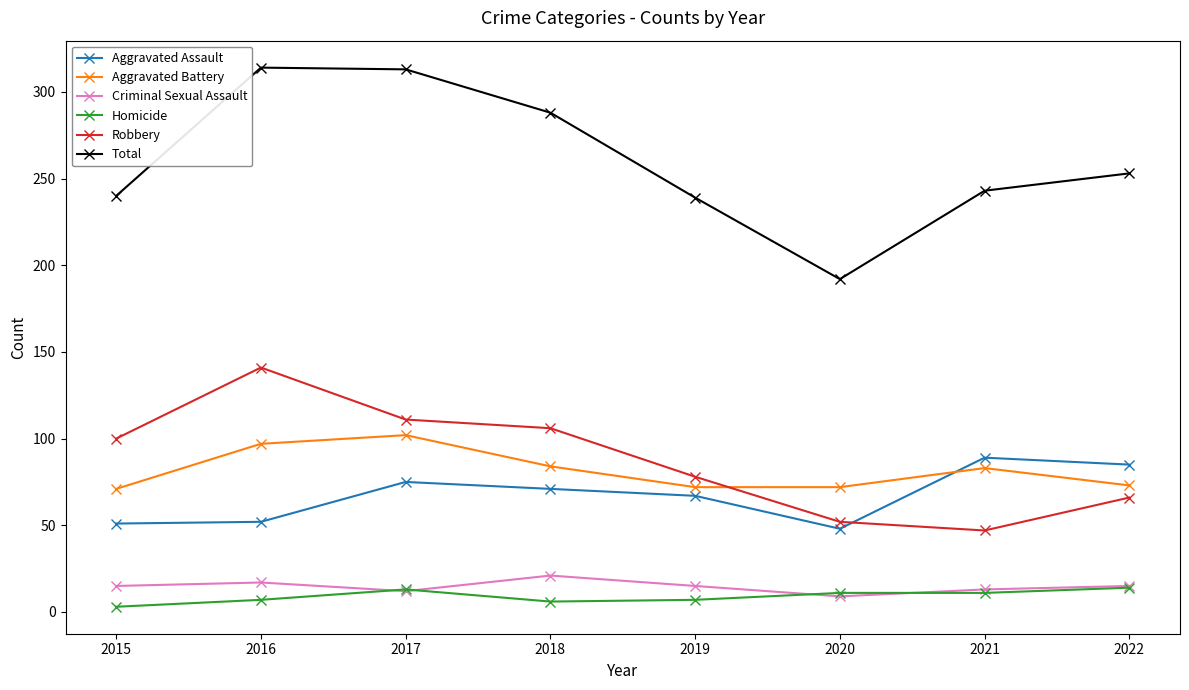

What is the maximum value shown in the chart?

314